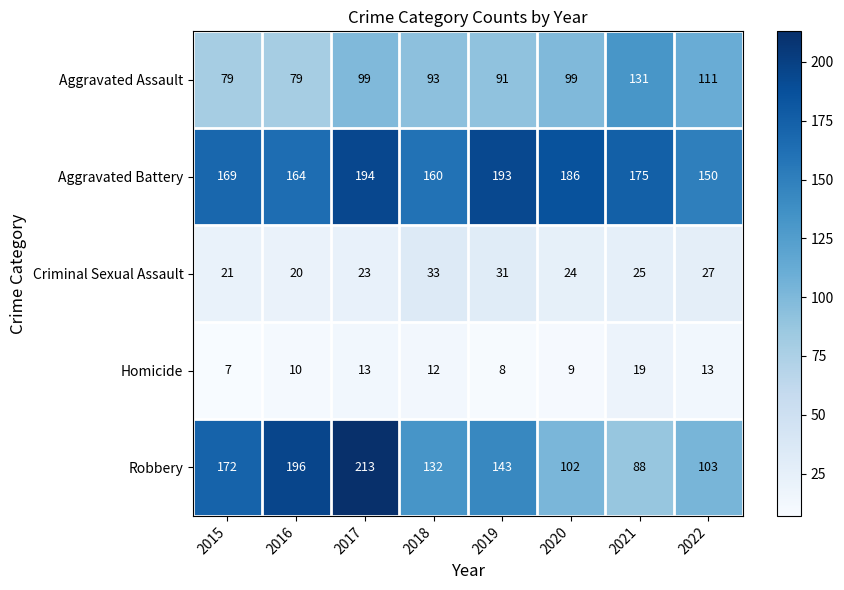

What is the minimum value shown in the chart?

7